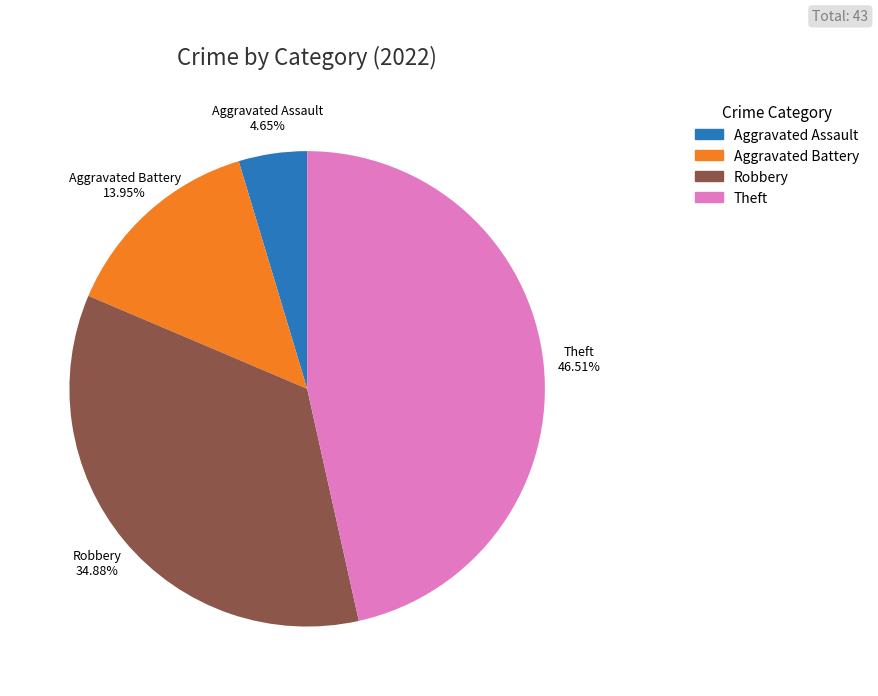

To the nearest percent, what percentage of the pie is Aggravated Battery?

14%